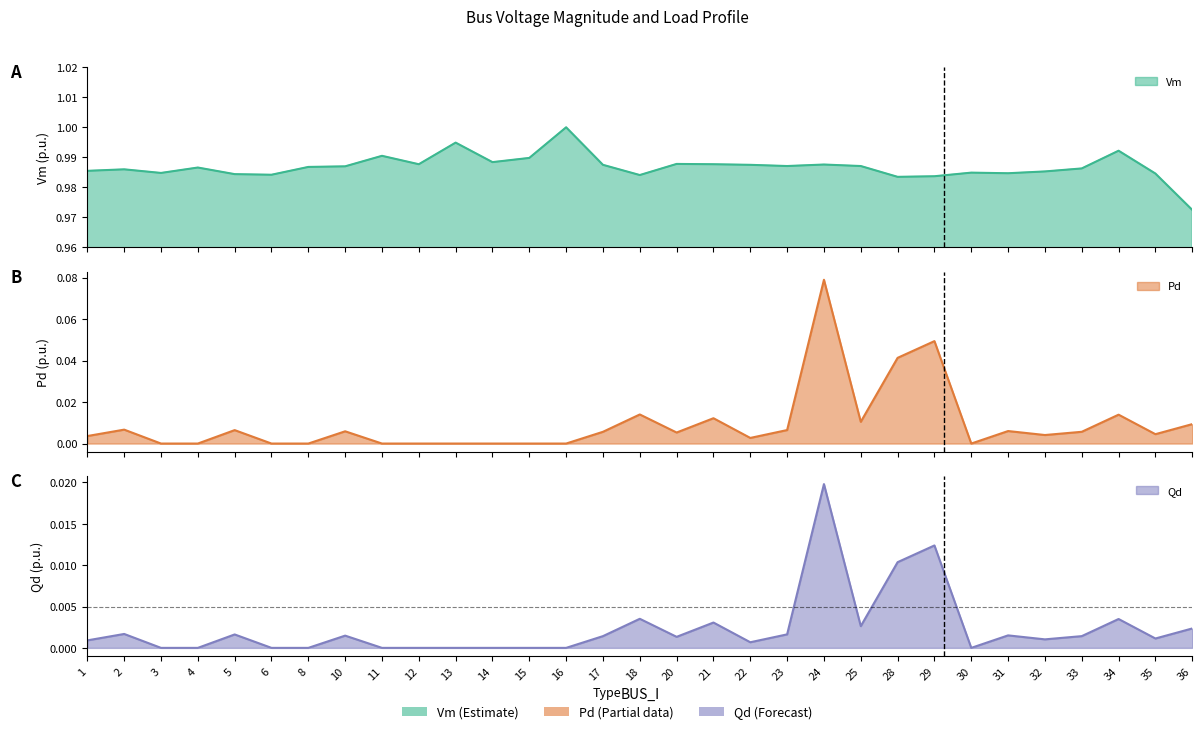

At how many categories does at least one series exceed 0?

31